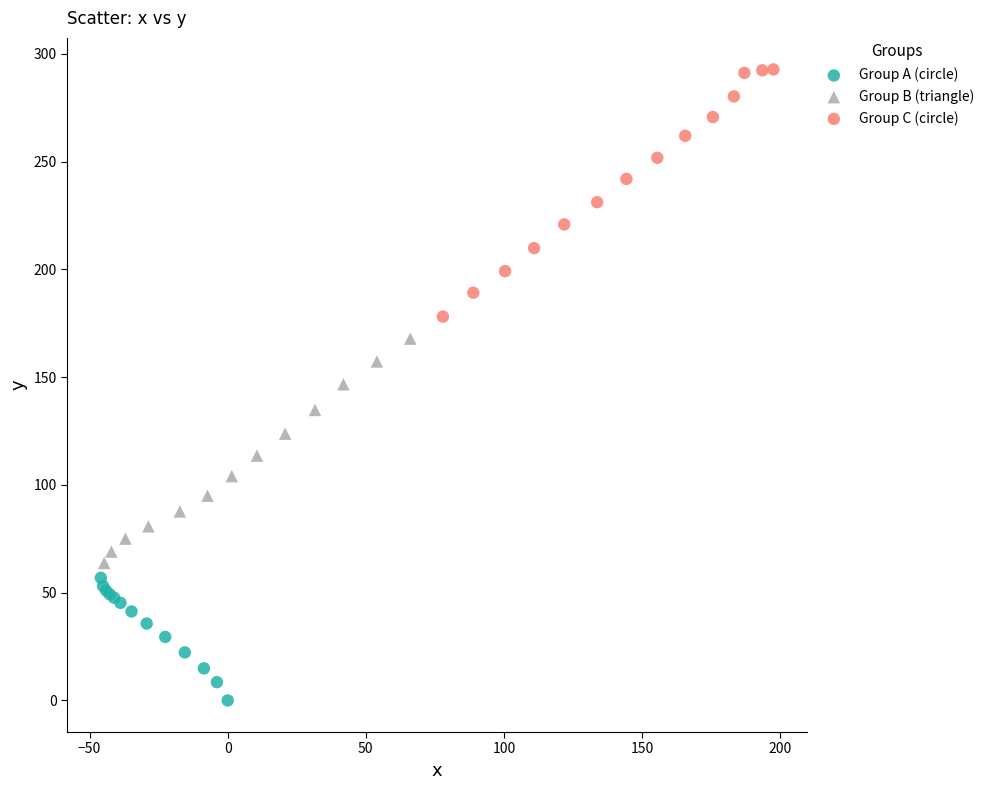

Which series contains the lowest Y value?

Group A (circle)